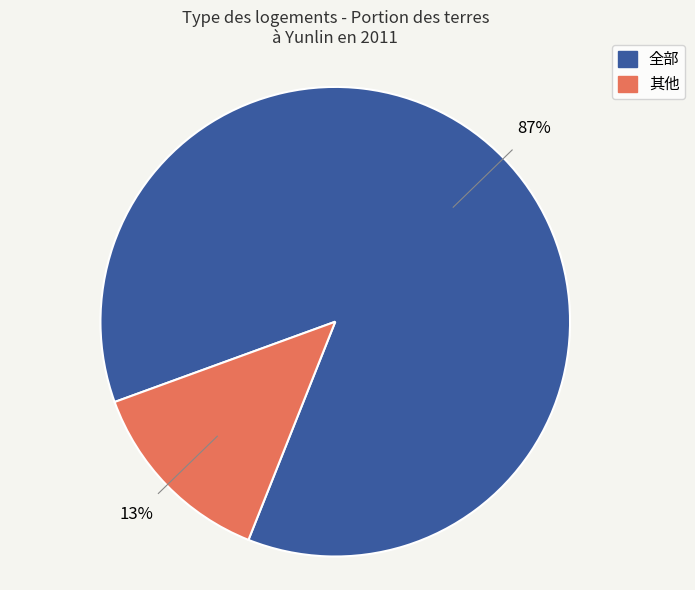

Is there any slice that represents more than half of the pie?

Yes